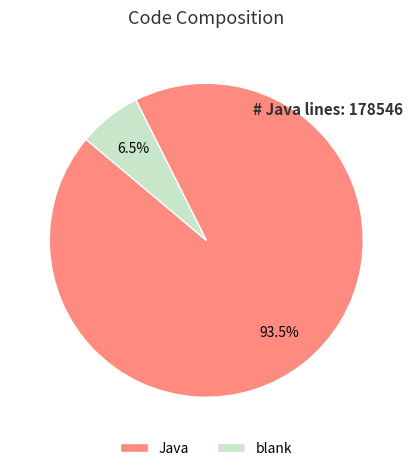

To the nearest percent, what is the average slice percentage?

50%